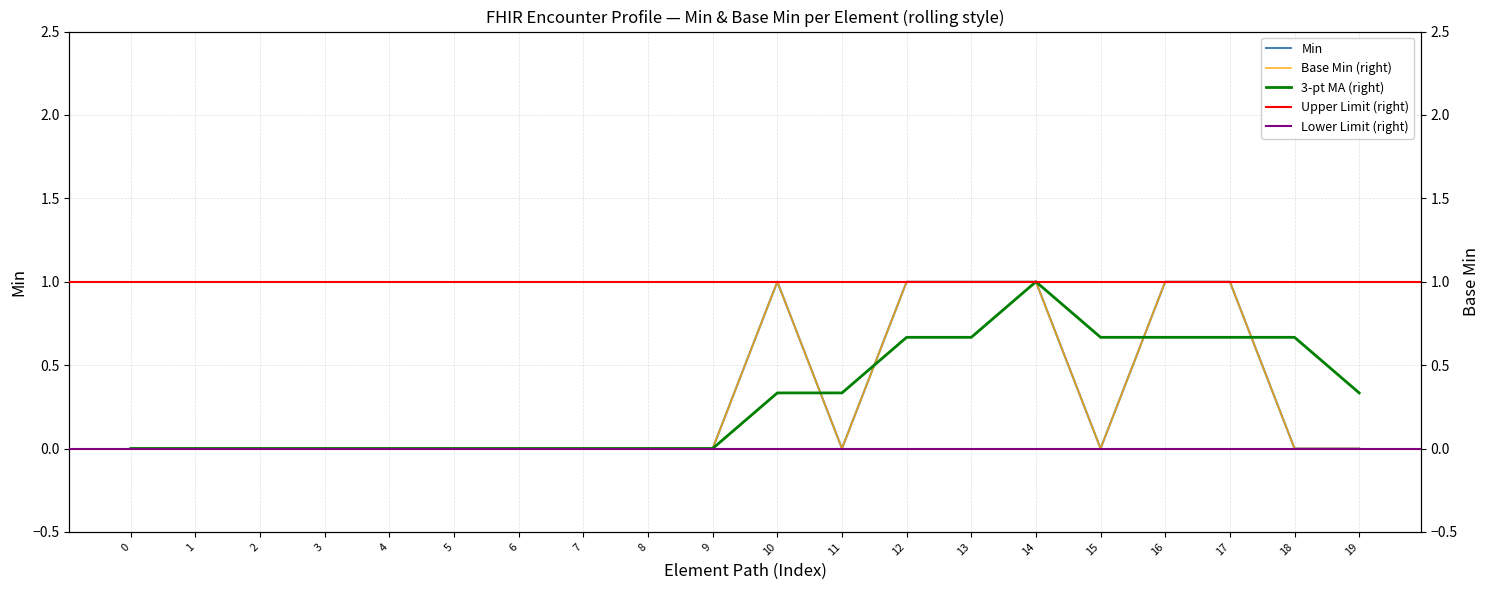

The Min series shows 0 at 0. True or false?

True